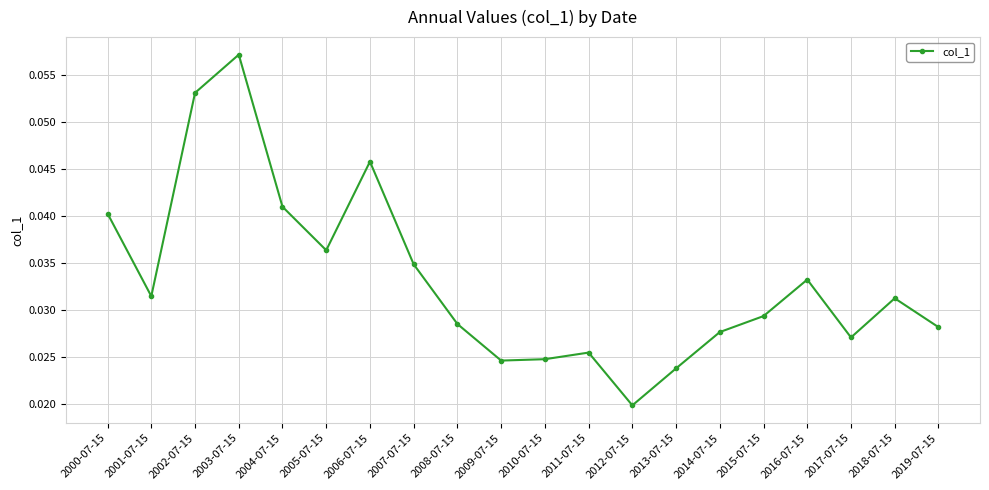

What is the label of the 4th point from the left?

2003-07-15